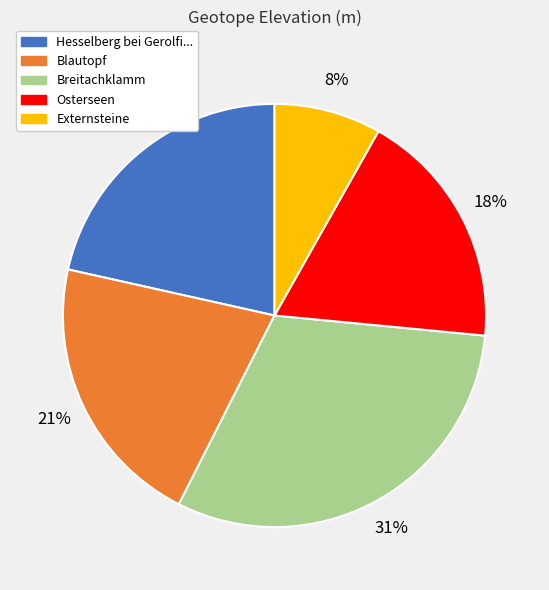

To the nearest percent, what is the average slice percentage?

20%